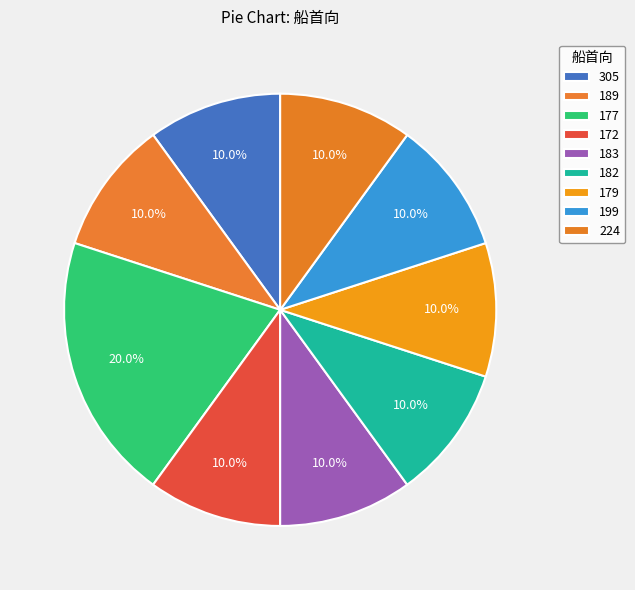

How many slices are in this pie chart?

9